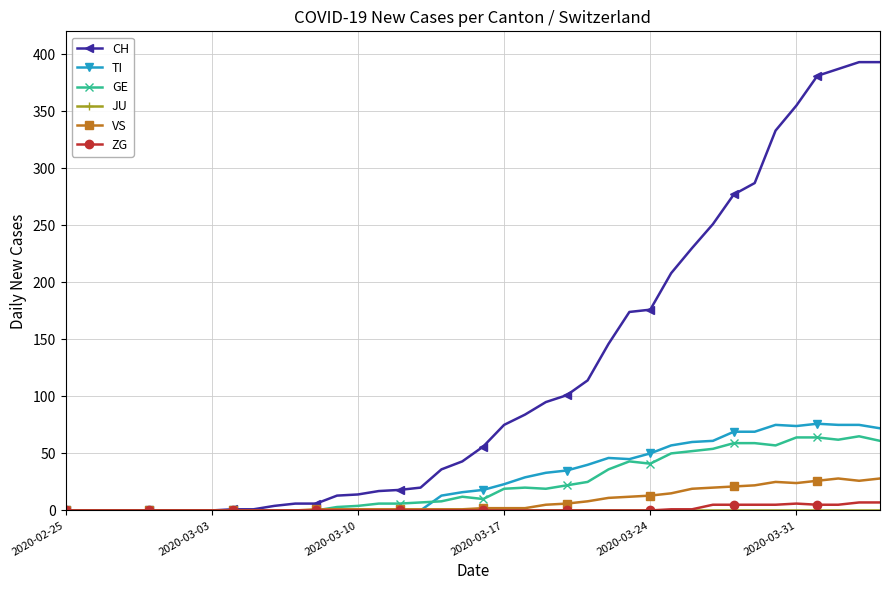

True or false: GE has more than 2 interior local peaks.

True